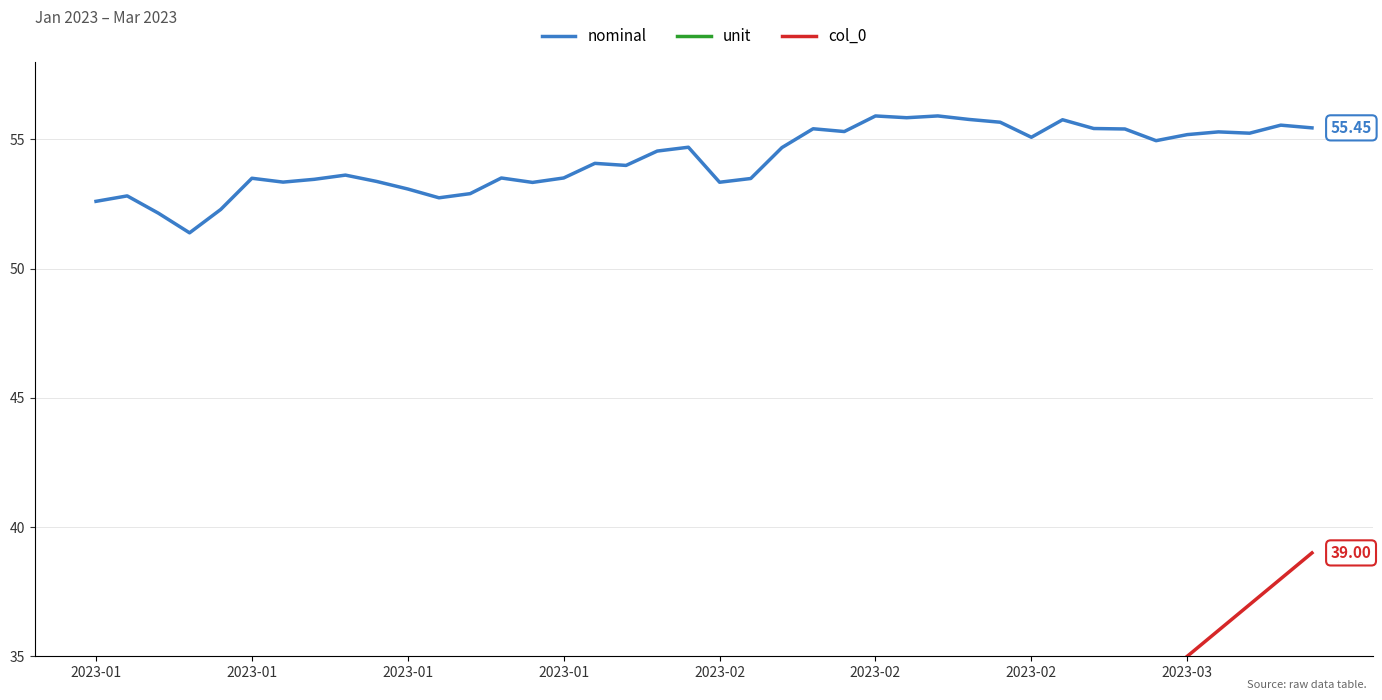

At which label does unit reach its peak?

2023-01